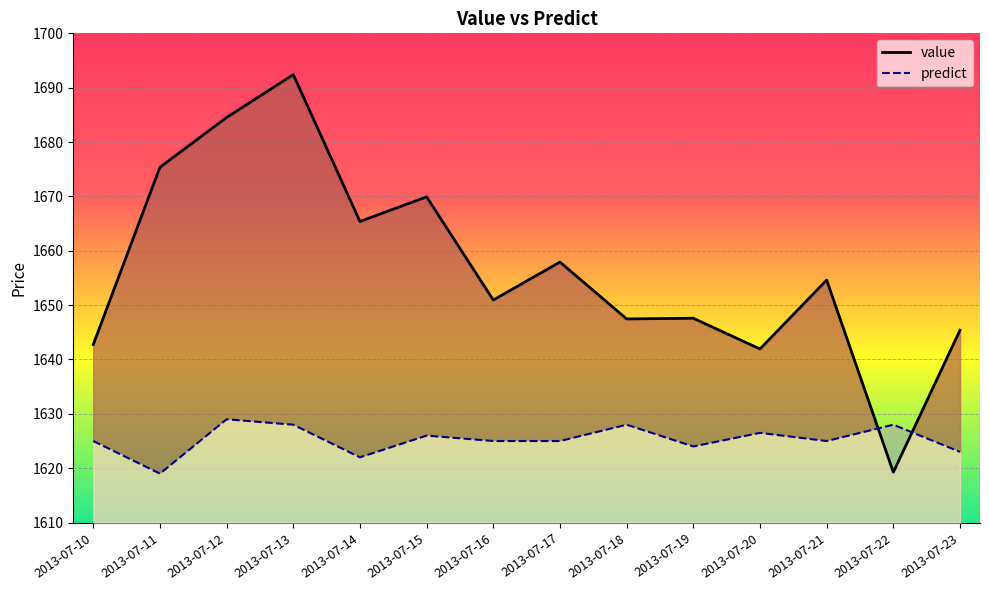

After their last crossing, which series has the higher values: value or predict?

value